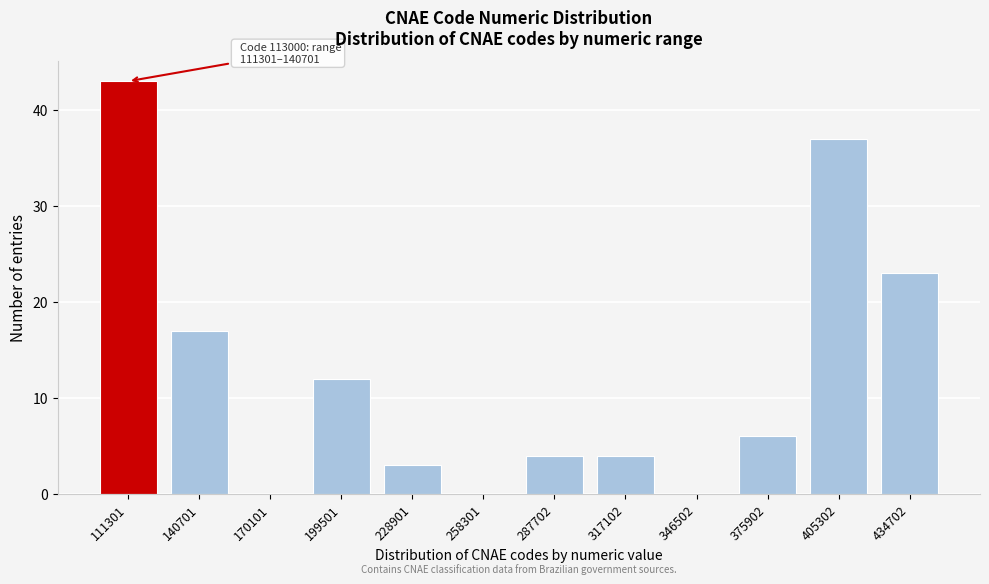

Reading left to right, extract all data points from this chart.

111301=43	140701=17	170101=0	199501=12	228901=3	258301=0	287702=4	317102=4	346502=0	375902=6	405302=37	434702=23